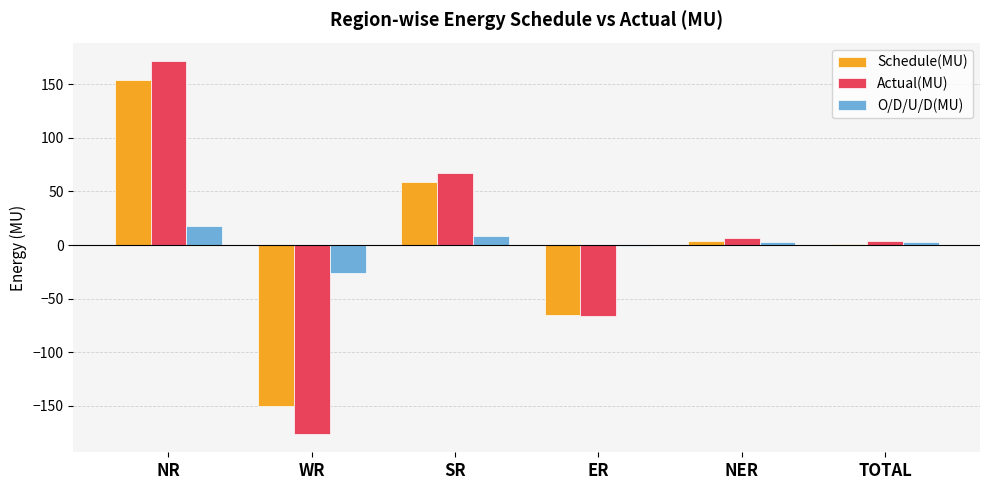

The value of Schedule(MU) at SR is 58.7. True or false?

True